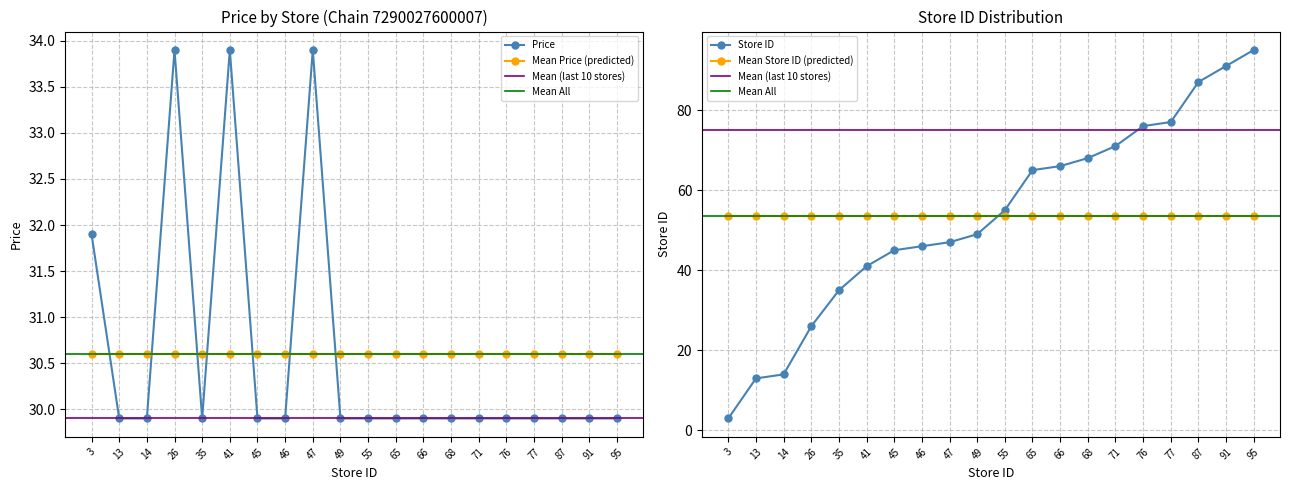

What is the difference between the second highest and minimum values in the Chain 7290027600007 Price series?

4.0